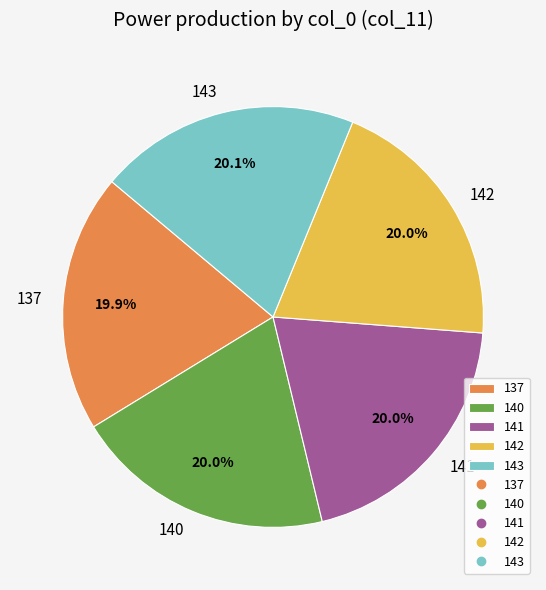

Count the number of slices in the pie.

5